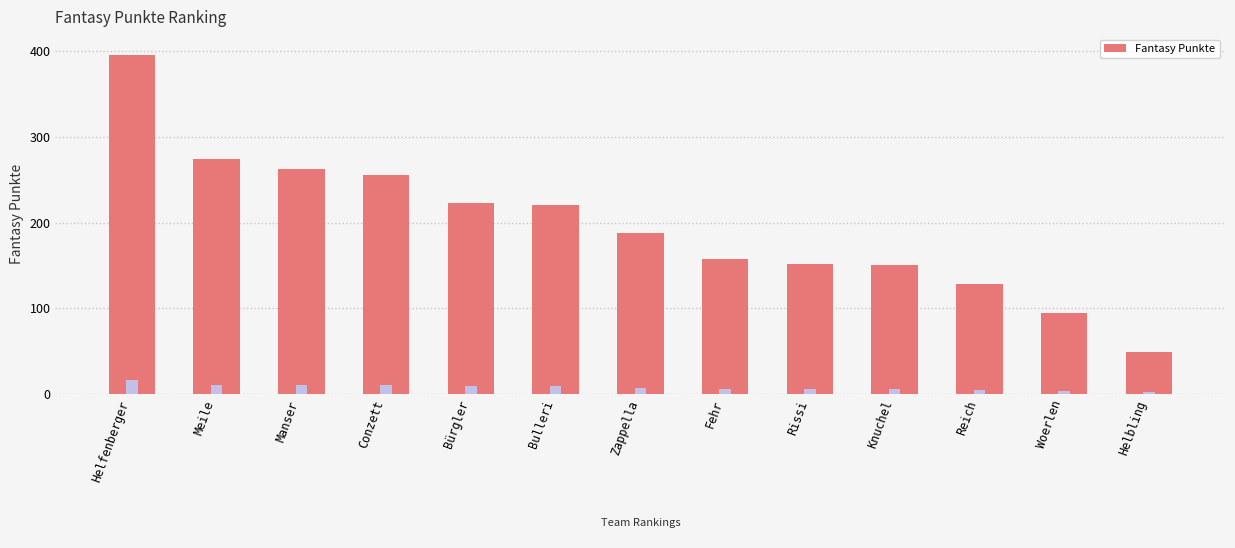

Rank the categories by value from highest to lowest.

Helfenberger, Meile, Manser, Conzett, Bürgler, Bulleri, Zappella, Fehr, Rissi, Knuchel, Reich, Woerlen, Helbling